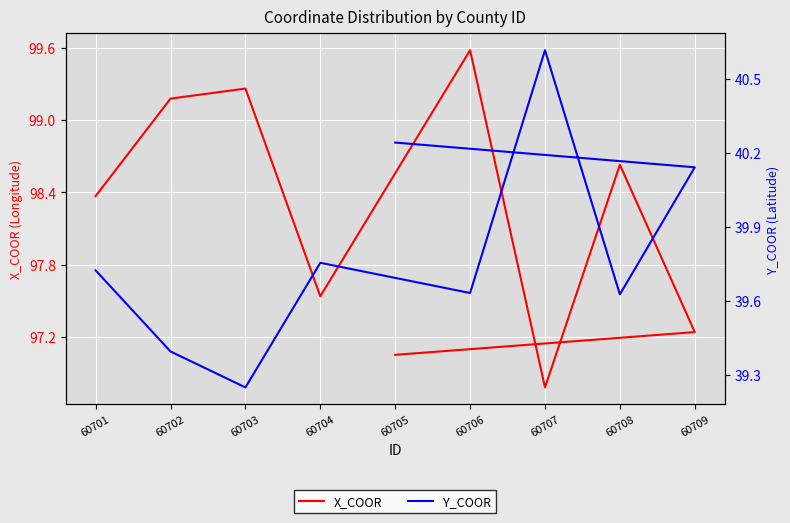

True or false: Y_COOR and X_COOR intersect in this chart.

False